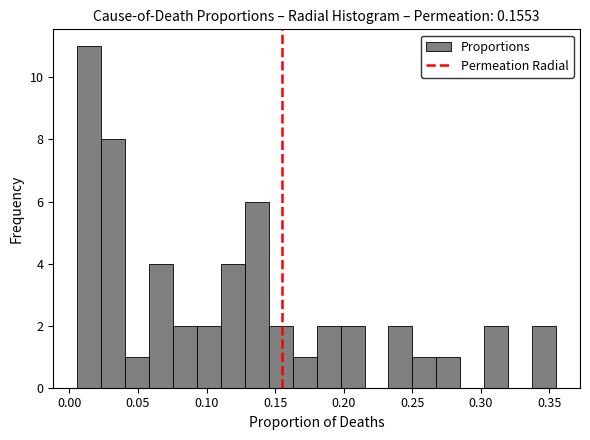

Read against the x-axis, roughly where is the centre of the tallest bar?

0.015